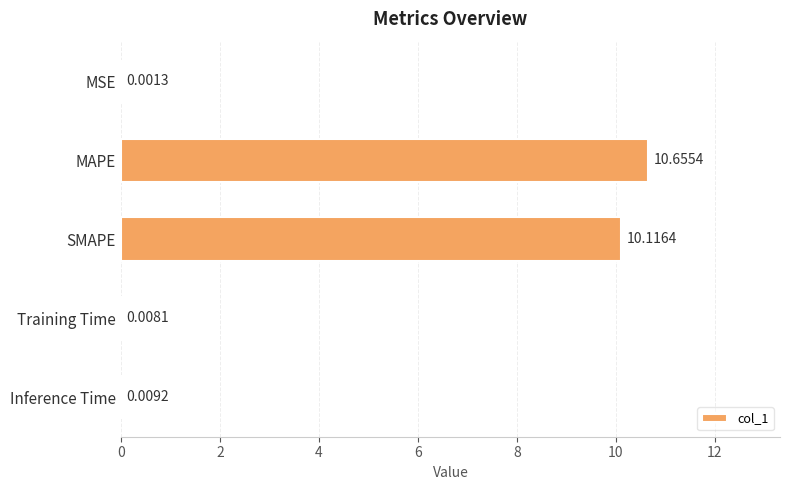

Approximately how many times larger is the value at SMAPE compared to MAPE?

0.9